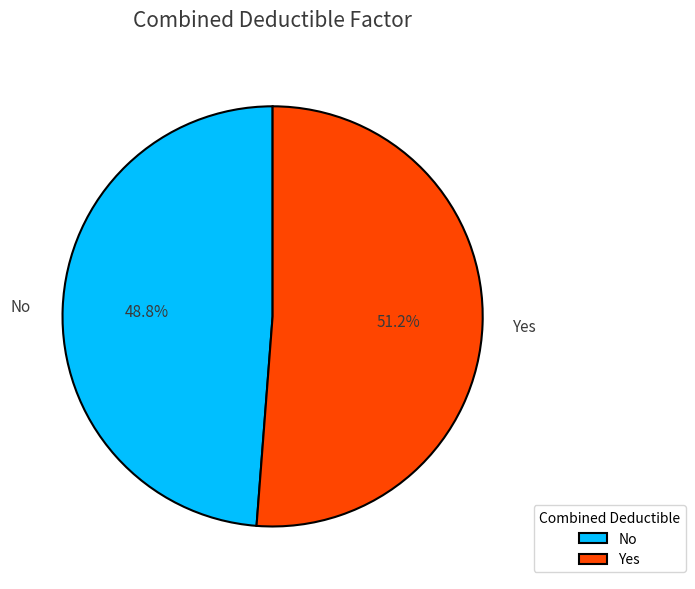

What is the ratio of the value at No to the value at Yes?

1.0